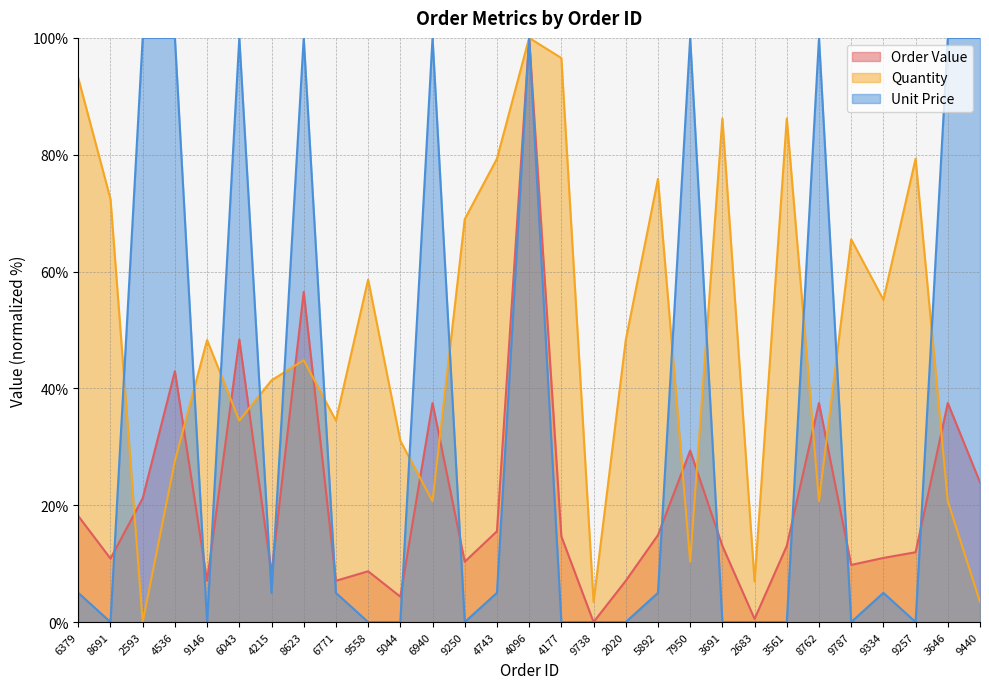

Rank the series at 2593 from highest to lowest value.

Unit Price, Order Value, Quantity